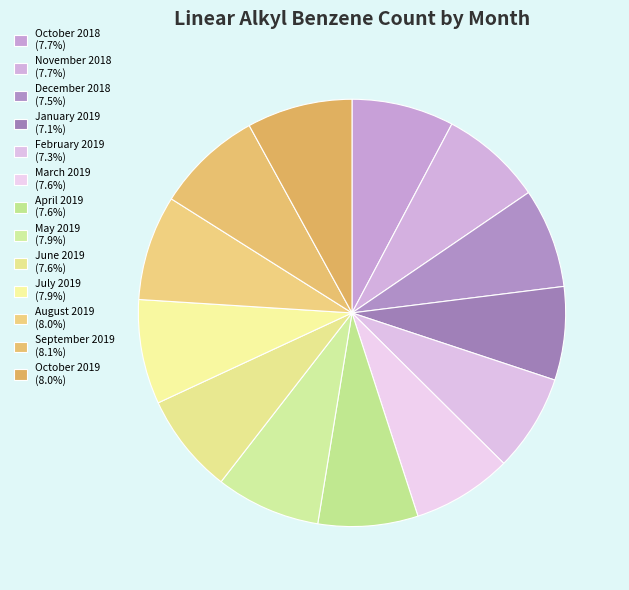

The February 2019 slice represents 7% of the pie. True or false?

True